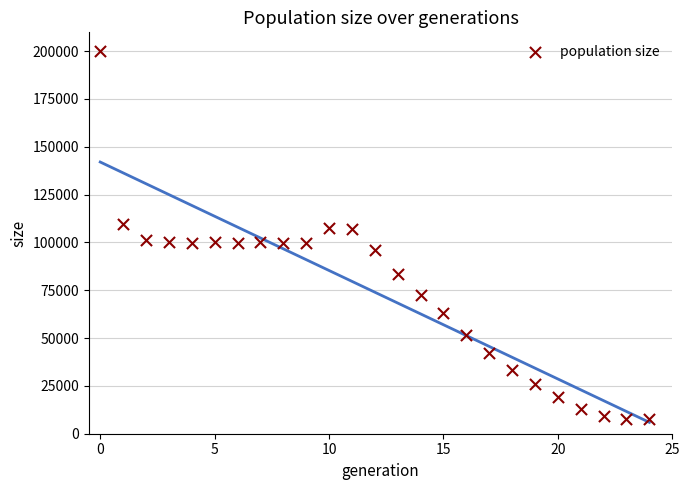

What is the range of Y values (max minus min)?

192588